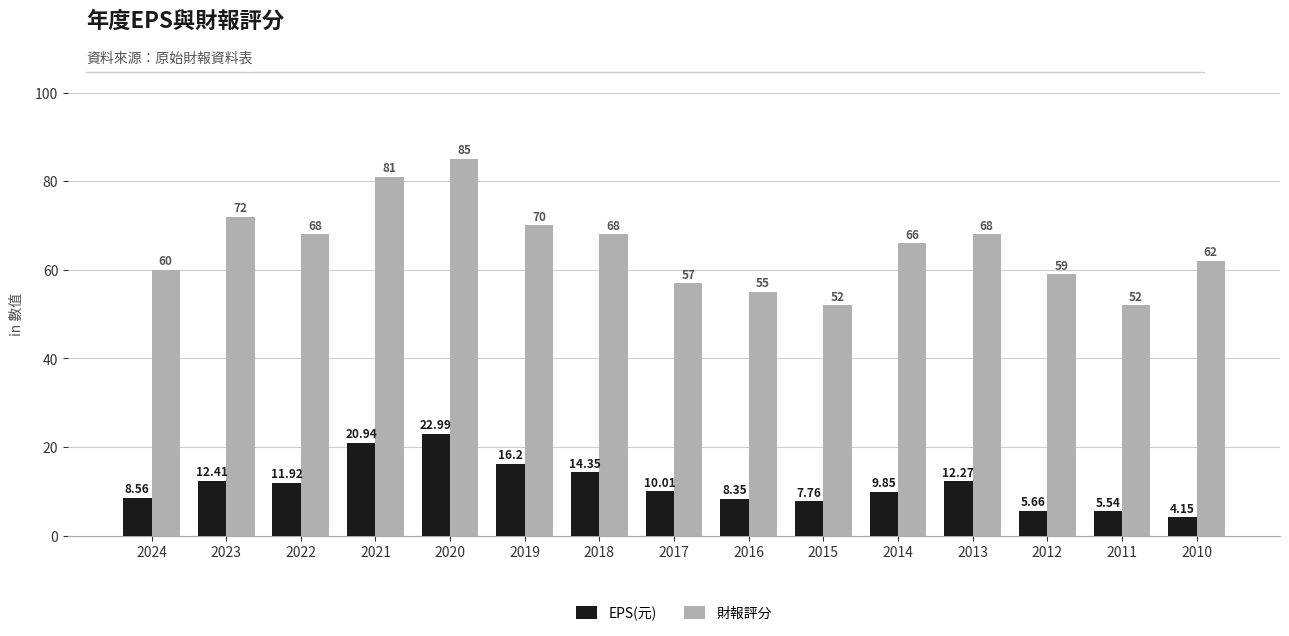

Rank the series at 2023 from lowest to highest value.

EPS(元), 財報評分